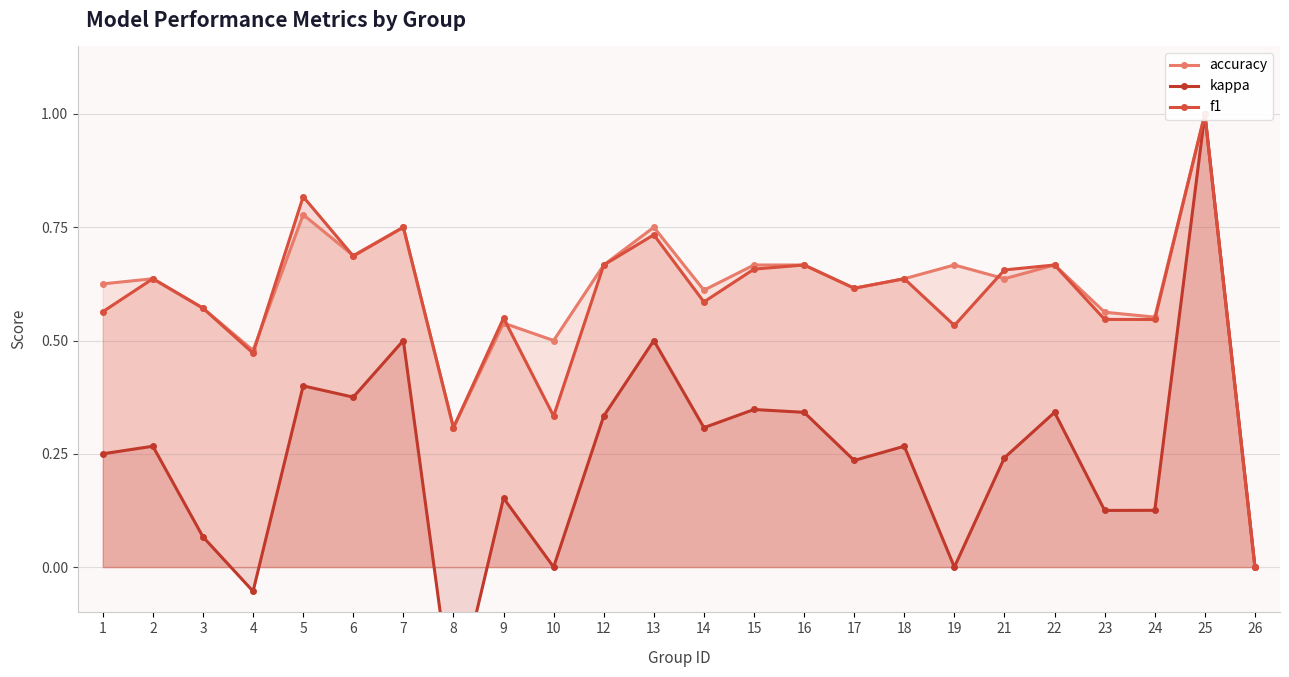

At 22, list the series in order from smallest to largest.

kappa, accuracy, f1